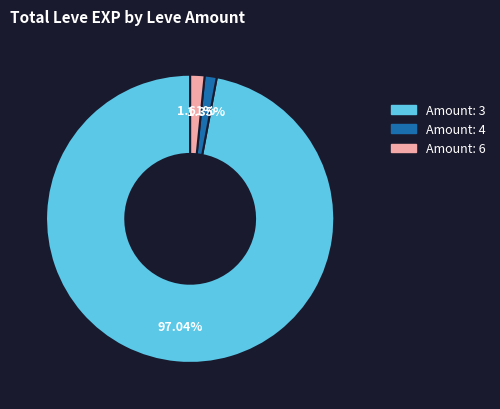

Is there a majority slice in this chart?

Yes